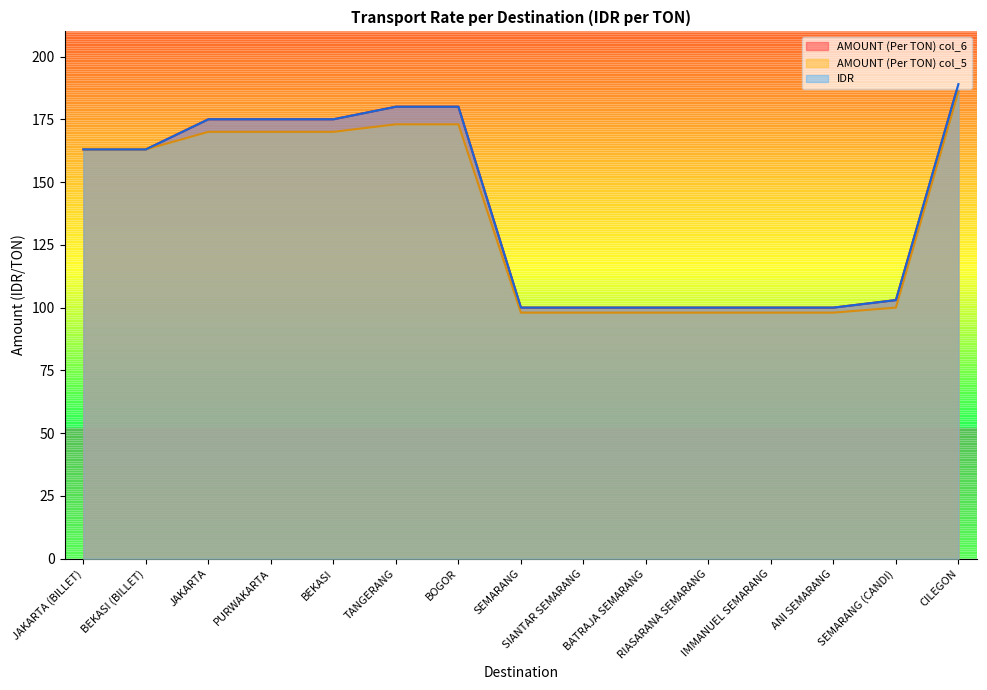

True or false: AMOUNT (Per TON) col_5 and AMOUNT (Per TON) col_6 cross at least once.

False